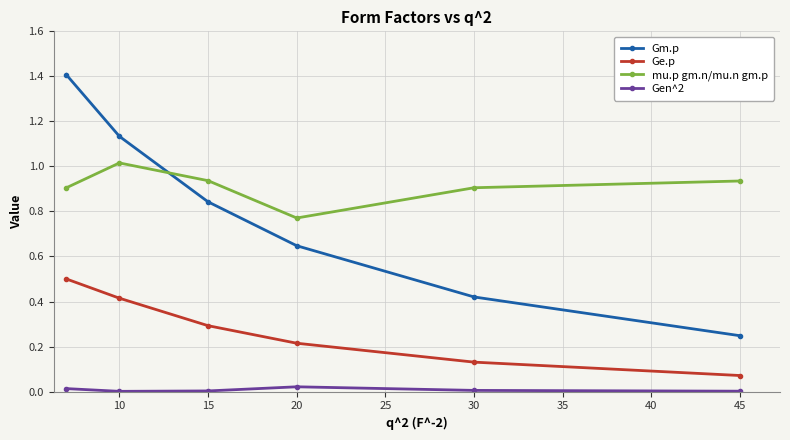

At how many categories does at least one series exceed 0?

6